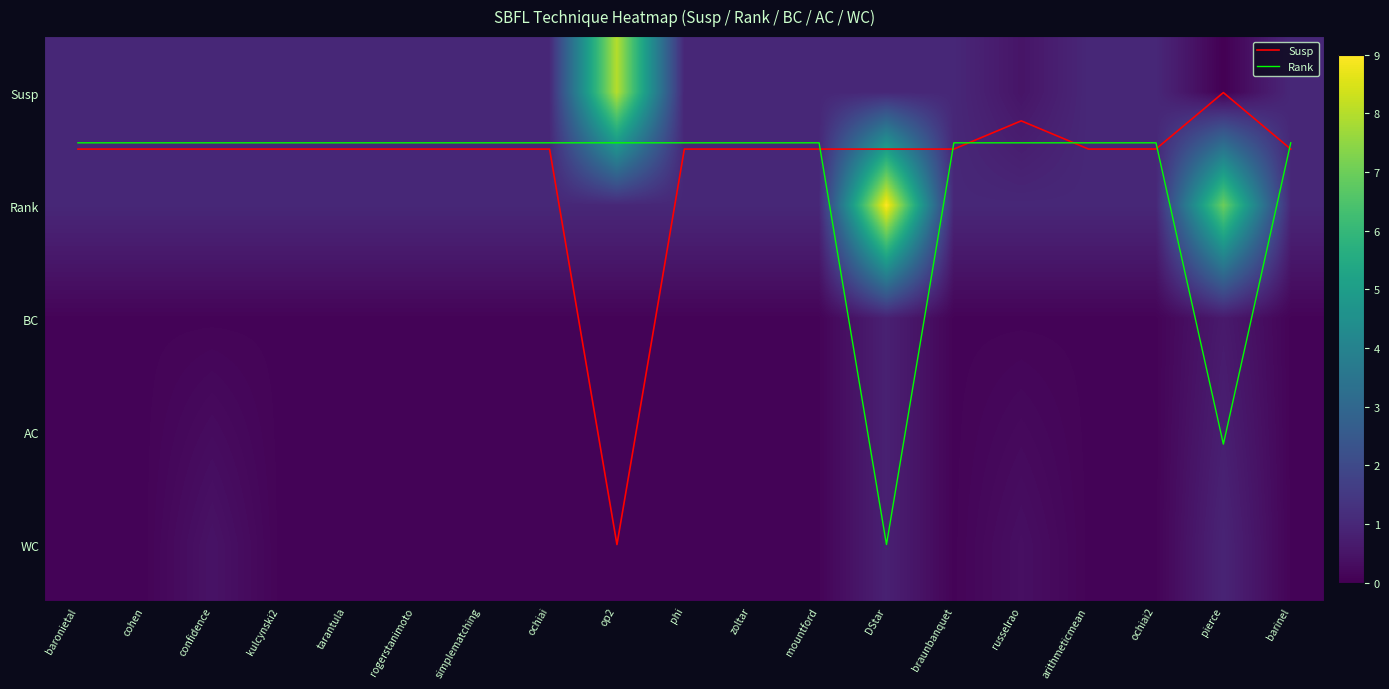

What is the spread (max minus min) of values at ochiai2?

0.9